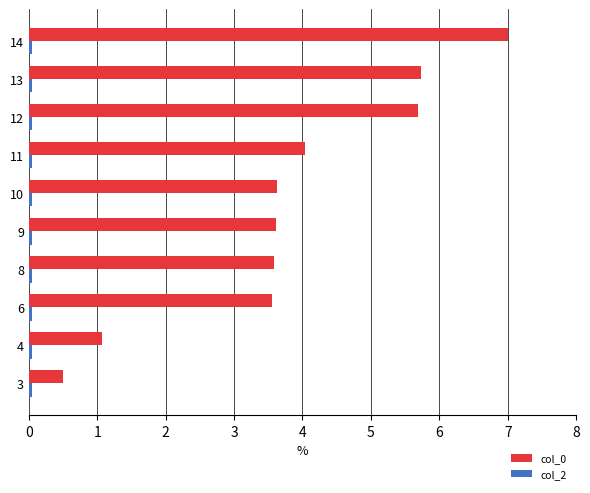

Which series has the largest total across all categories?

col_0